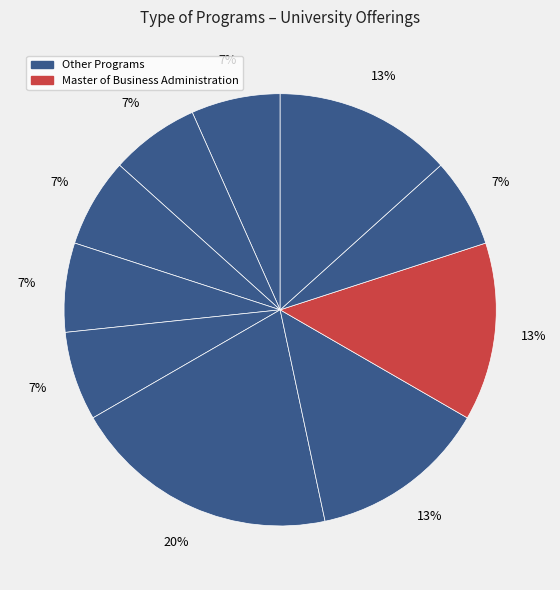

How many segments does this pie chart have?

10